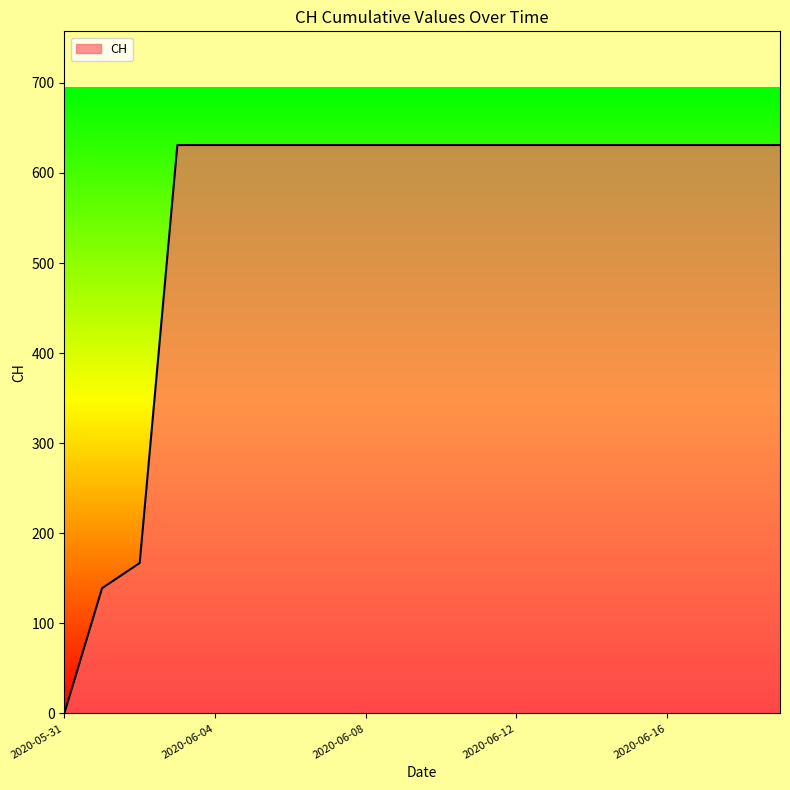

What is the maximum value shown in the chart?

631